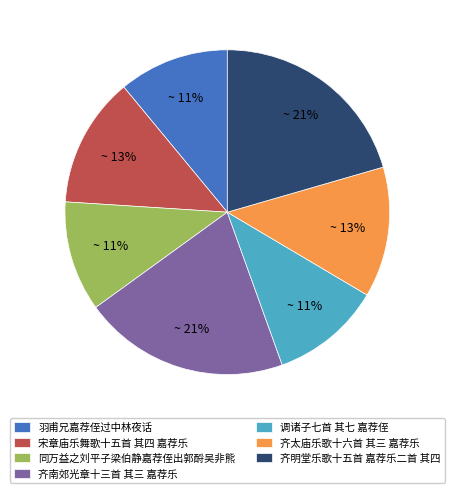

What percentage is the 齐南郊光章十三首 其三 嘉荐乐 slice, to the nearest percent?

21%